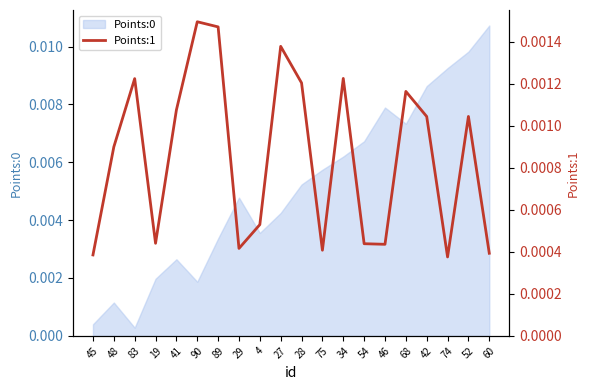

The value at 54 is 0.0. True or false?

True